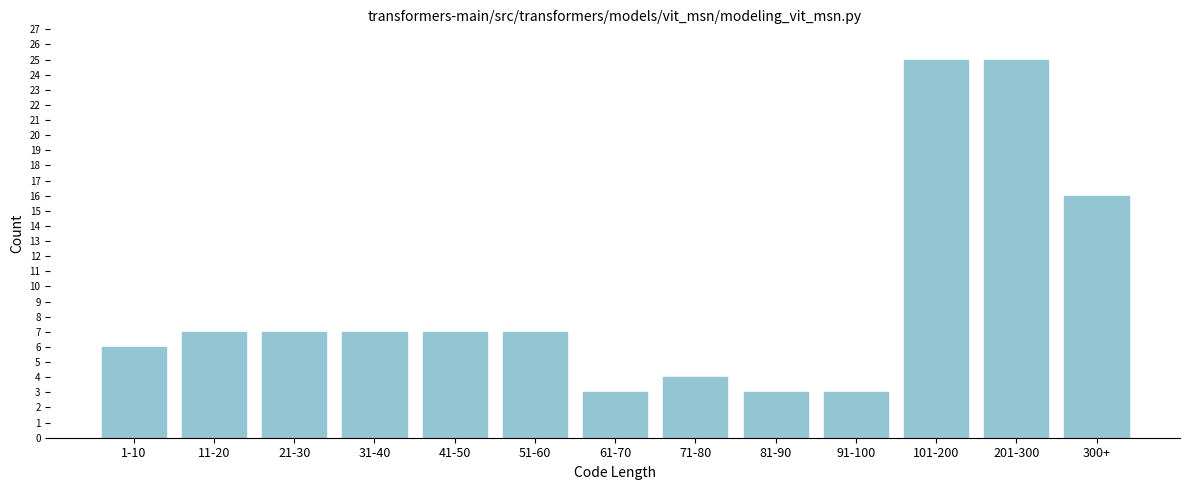

Reading left to right, extract all data points from this chart.

1-10=6	11-20=7	21-30=7	31-40=7	41-50=7	51-60=7	61-70=3	71-80=4	81-90=3	91-100=3	101-200=25	201-300=25	300+=16